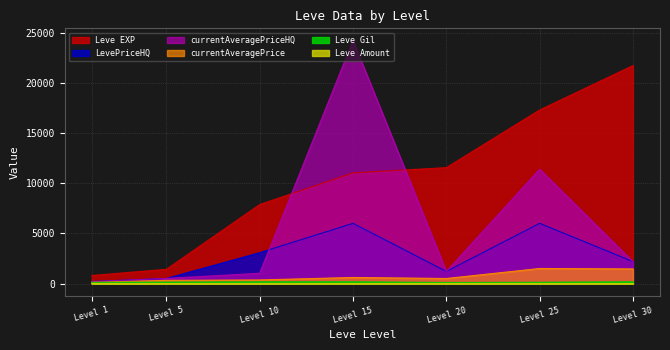

Read the currentAveragePriceHQ value at Level 1.

198.0